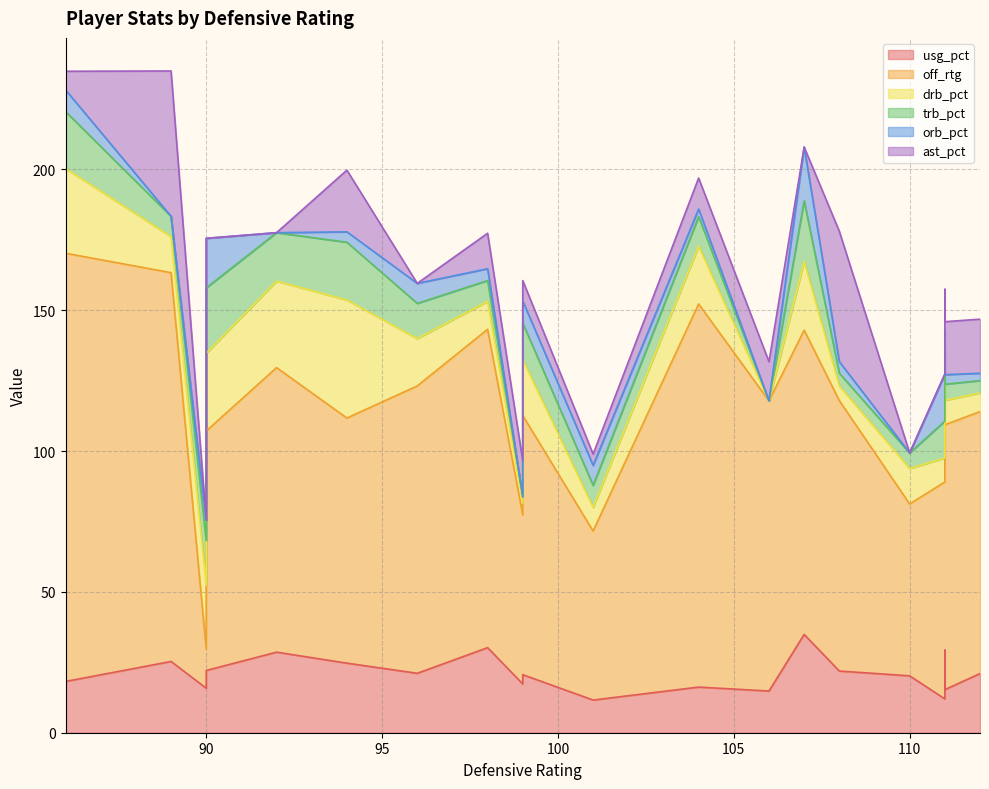

Reading left to right, what are all the values shown in this chart?

usg_pct: 25.3	21.1	11.6	18.2	30.2	17.3	14.8	15.8	22.1	28.6	21.0	16.2	12.0	15.3	29.3	24.7	20.6	21.9	20.2	34.9
off_rtg: 138.0	102.0	60.0	152.0	113.0	60.0	103.0	14.0	85.0	101.0	93.0	136.0	77.0	94.0	91.0	87.0	92.0	96.0	61.0	108.0
drb_pct: 12.8	16.8	8.4	30.1	9.9	4.1	0.0	22.6	27.6	30.7	6.6	20.5	8.5	8.7	8.4	41.9	19.8	5.2	12.6	24.4
trb_pct: 7.2	12.5	7.8	20.2	7.4	2.3	0.0	15.8	23.2	17.2	4.4	10.5	13.1	5.7	7.4	20.5	13.0	4.5	5.5	21.5
orb_pct: 0.0	7.1	7.1	7.7	4.2	0.0	0.0	7.2	17.6	0.0	2.6	2.7	16.7	3.4	6.6	3.7	7.8	4.1	0.0	19.1
ast_pct: 51.6	0.0	4.0	6.6	12.6	12.8	13.9	0.0	0.0	0.0	19.2	11.0	0.0	18.8	14.7	21.9	7.3	46.3	0.0	0.0